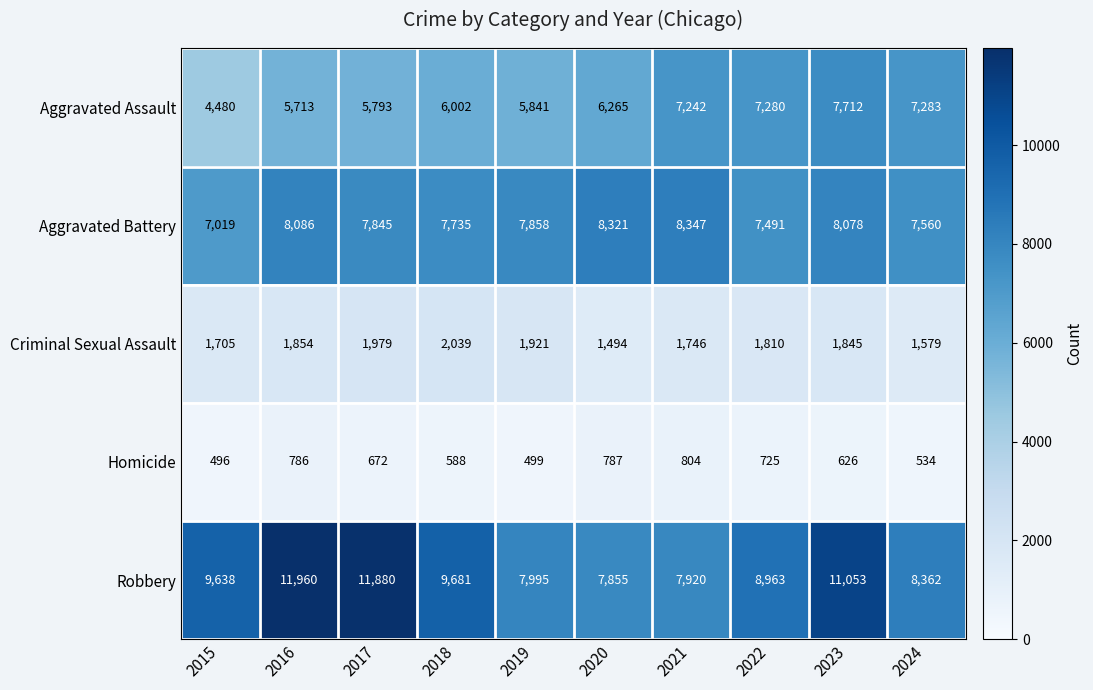

How many distinct data groups are displayed?

5